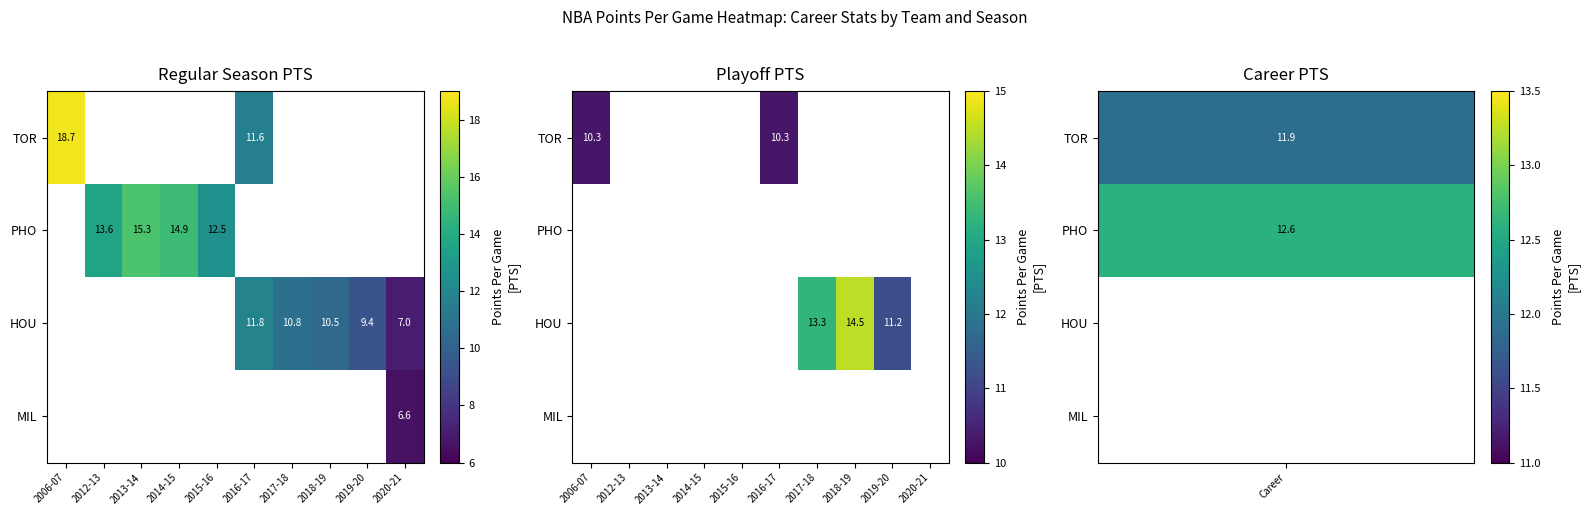

Which category has the highest value across all series?

2018-19